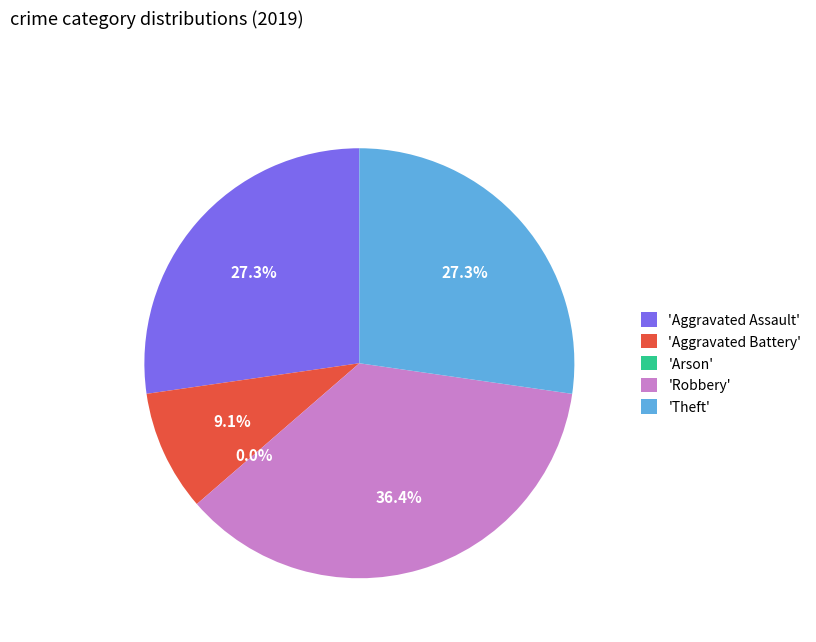

To the nearest percent, what portion does Robbery represent?

36%